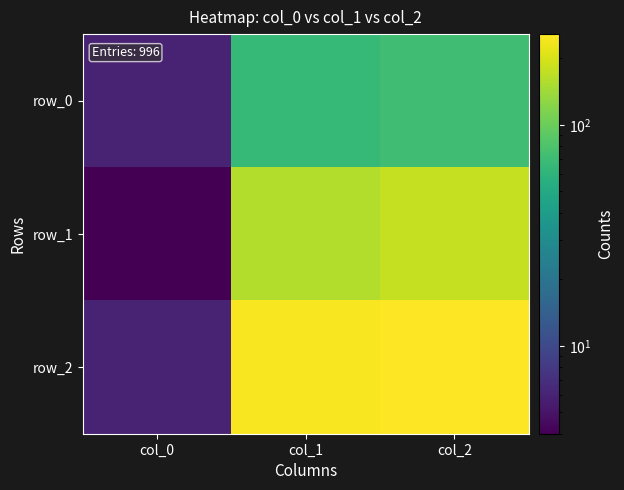

Which series has the largest total across all categories?

row_2